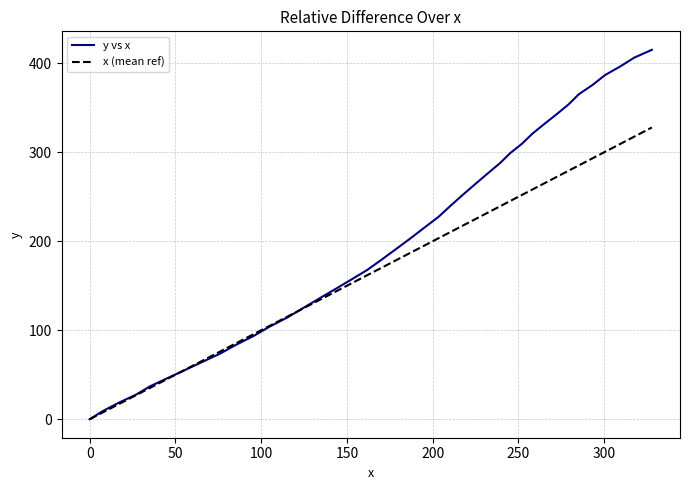

Rank the series by their maximum value, from lowest to highest.

x (mean ref), y vs x